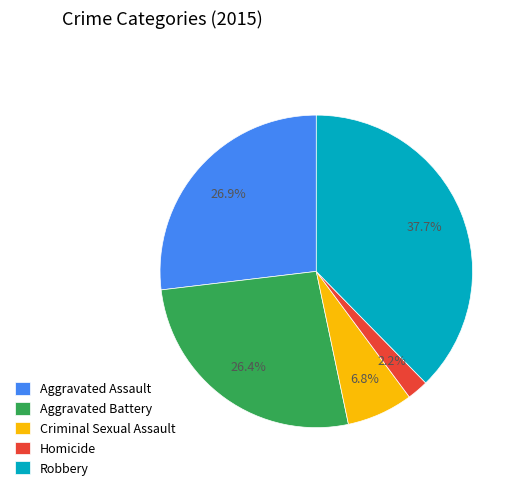

Is Aggravated Assault the majority of the pie?

No